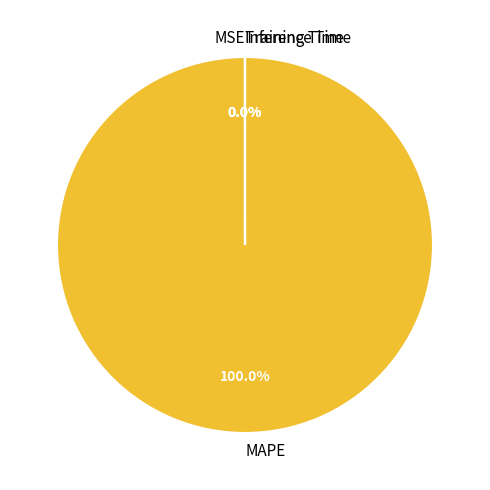

Is there a majority slice in this chart?

Yes